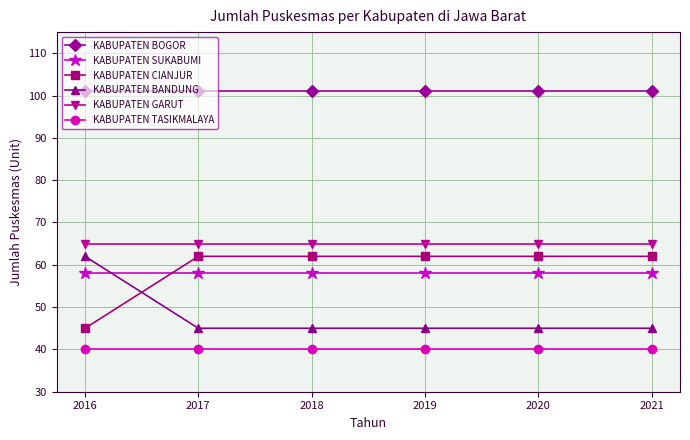

Is the value of KABUPATEN TASIKMALAYA at 2019 greater than the value of KABUPATEN GARUT at 2021?

No